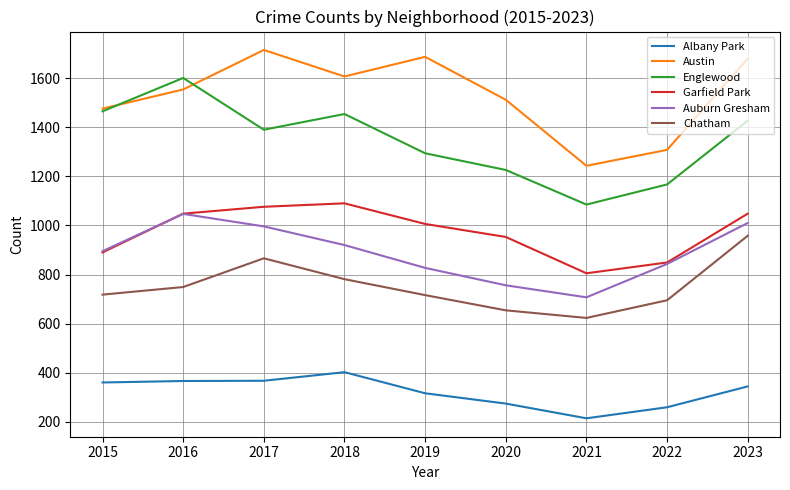

Which category has the highest value in the Auburn Gresham series?

2016